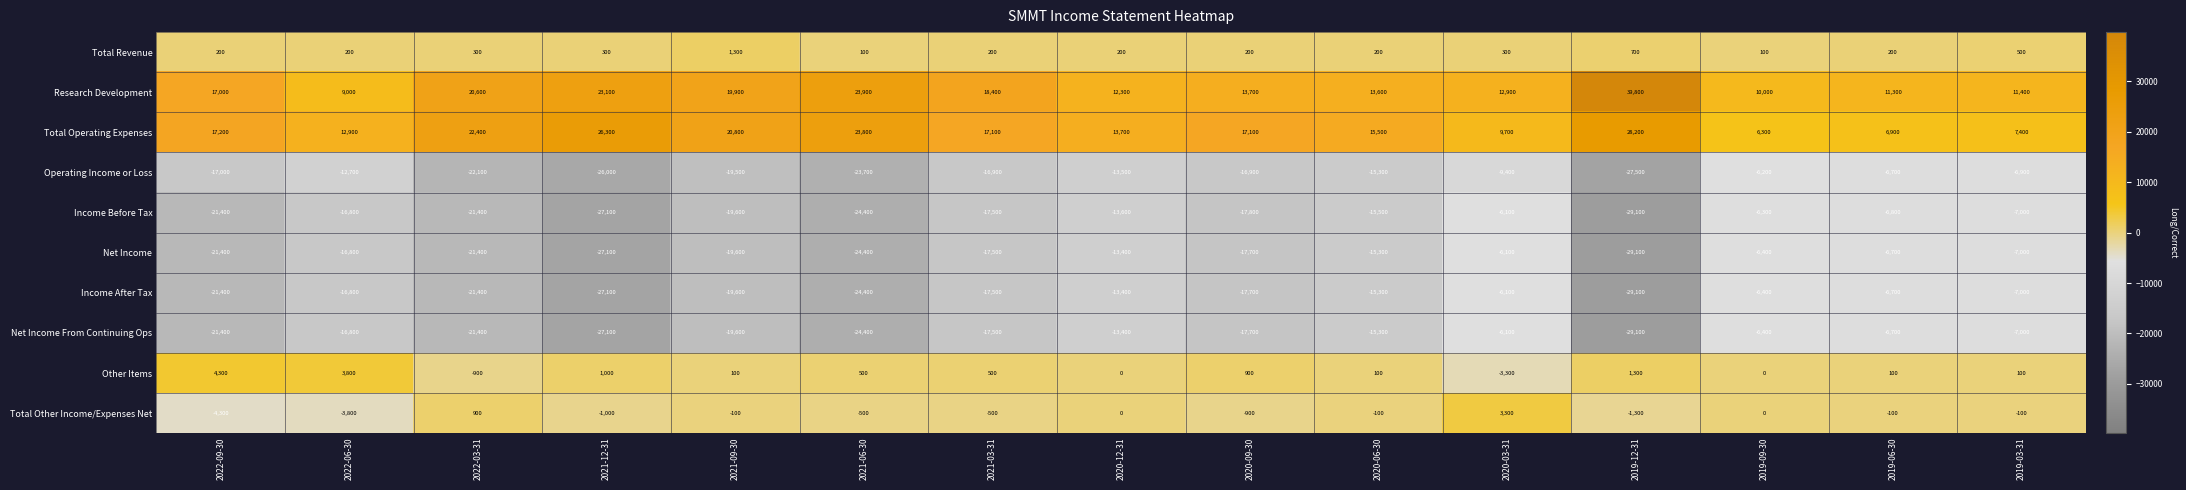

List the labels in order of Research Development value, largest first.

2019-12-31, 2021-06-30, 2021-12-31, 2022-03-31, 2021-09-30, 2021-03-31, 2022-09-30, 2020-09-30, 2020-06-30, 2020-03-31, 2020-12-31, 2019-03-31, 2019-06-30, 2019-09-30, 2022-06-30